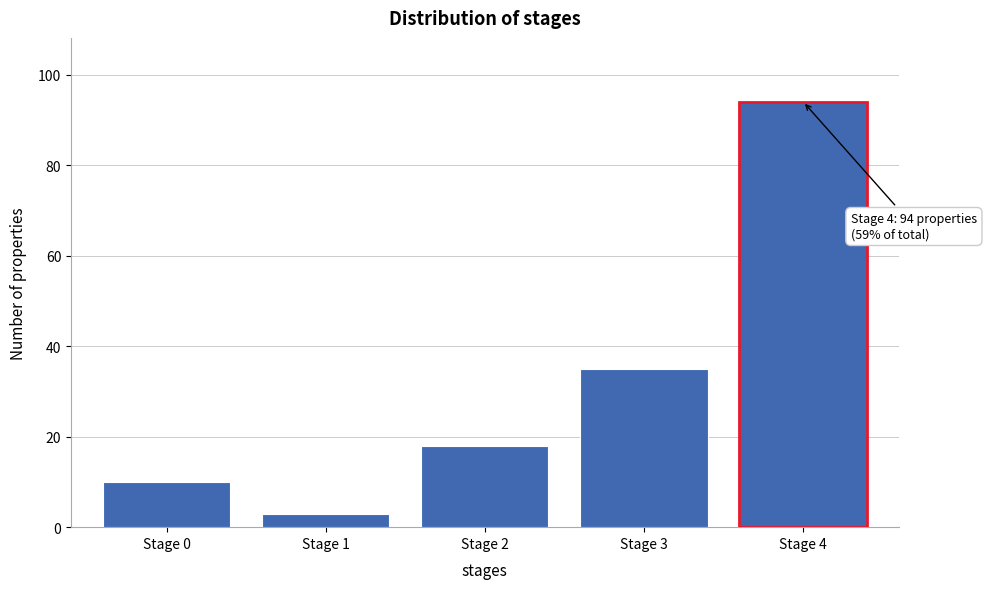

Reading right to left, list all the values displayed in this chart.

94	35	18	3	10